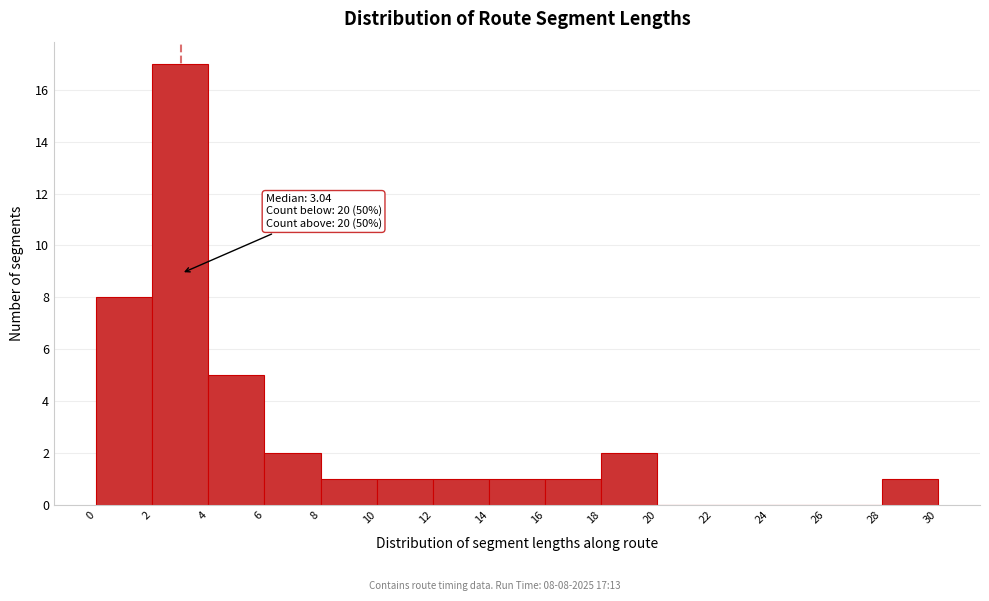

Over which range of the x-axis is the bar tallest?

2 to 4